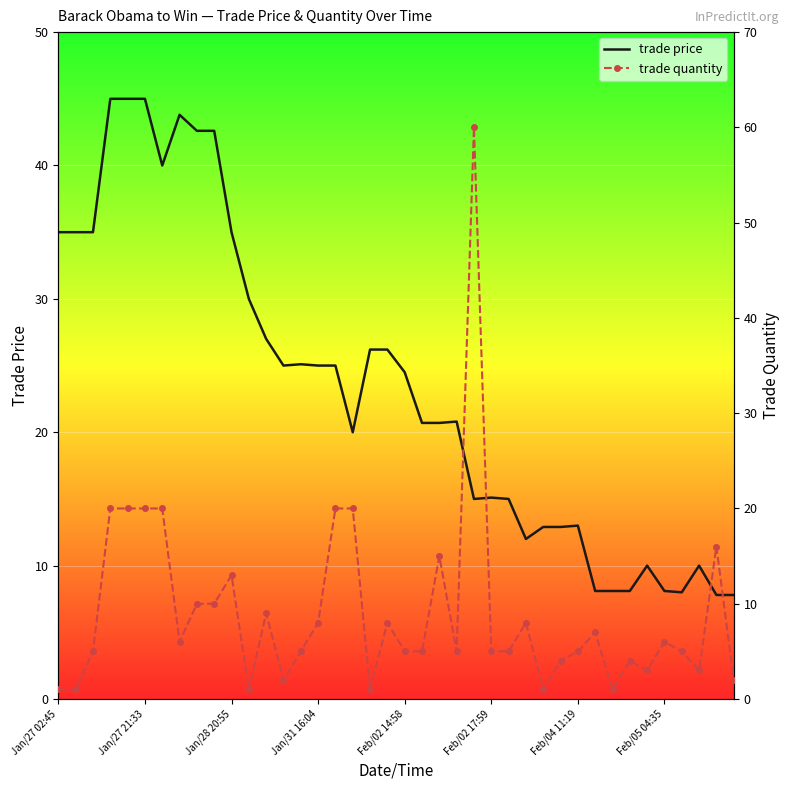

What is the lowest value of the trade price series?

7.8